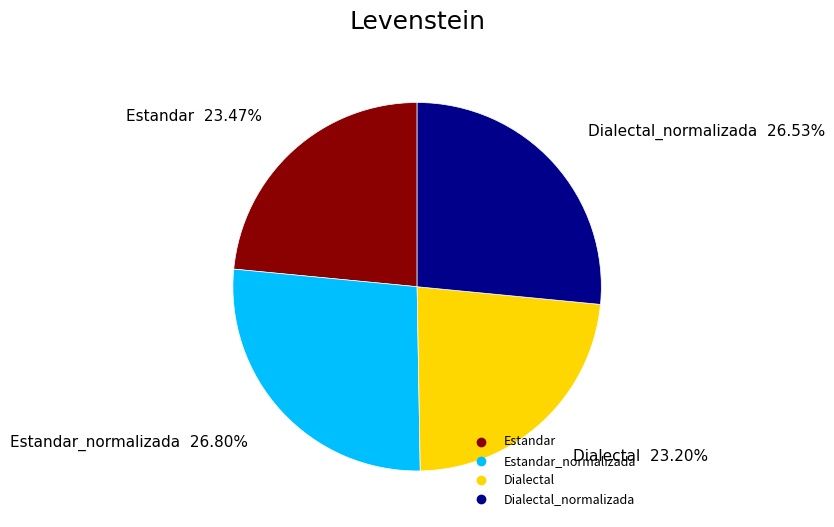

Is there any slice that represents more than half of the pie?

No